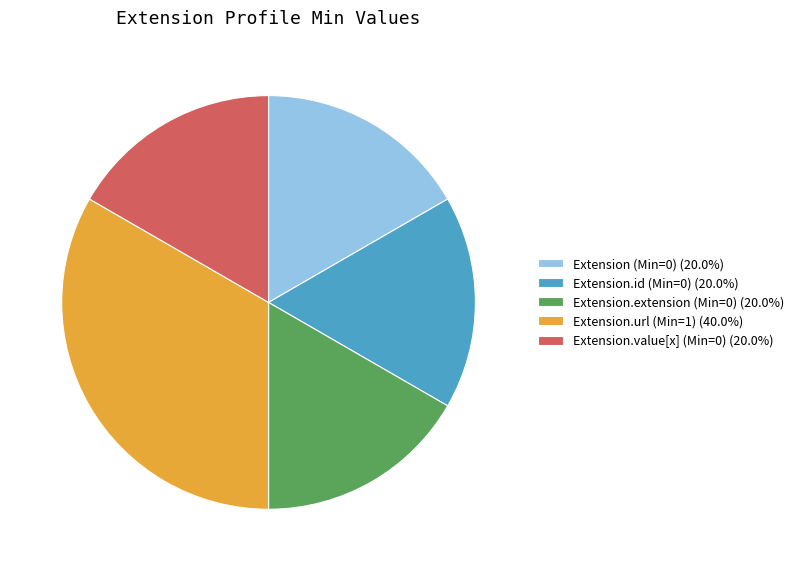

Approximately how many times larger is the value at Extension.value[x] (Min=0) (20.0%) compared to Extension.extension (Min=0) (20.0%)?

1.0